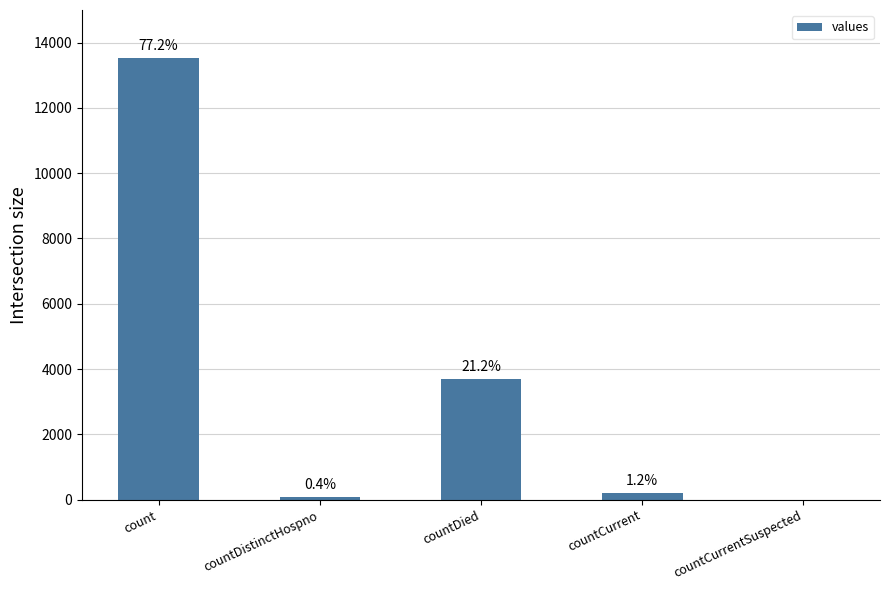

Reading left to right, what are all the values shown in this chart?

13524	73	3708	211	0